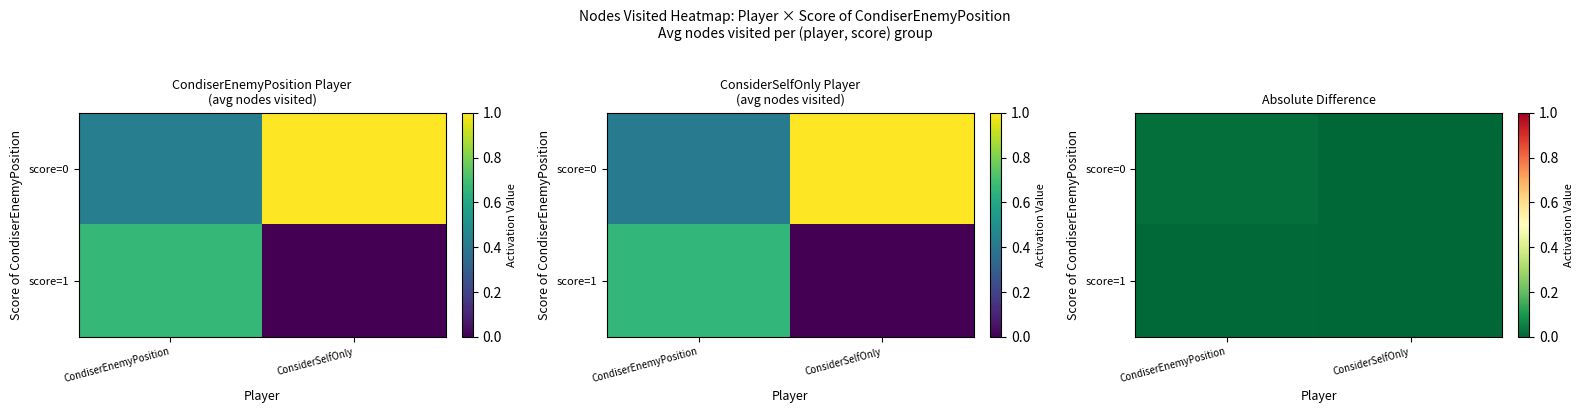

The score=1 series shows 0.0 at CondiserEnemyPosition. True or false?

True